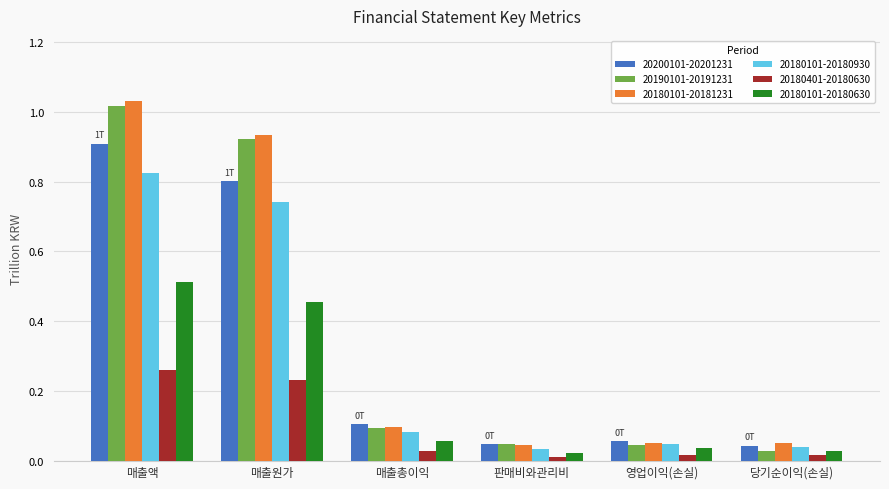

List the series in order of their peak value, highest first.

20180101-20181231, 20190101-20191231, 20200101-20201231, 20180101-20180930, 20180101-20180630, 20180401-20180630